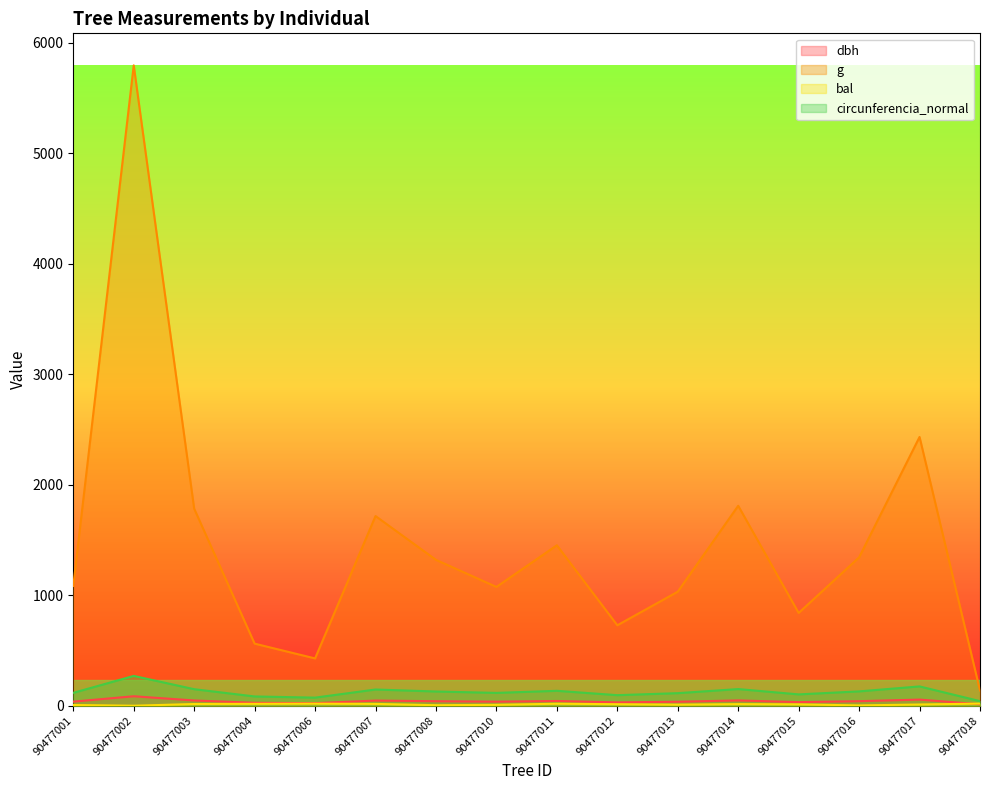

True or false: dbh and circunferencia_normal cross at least once.

False